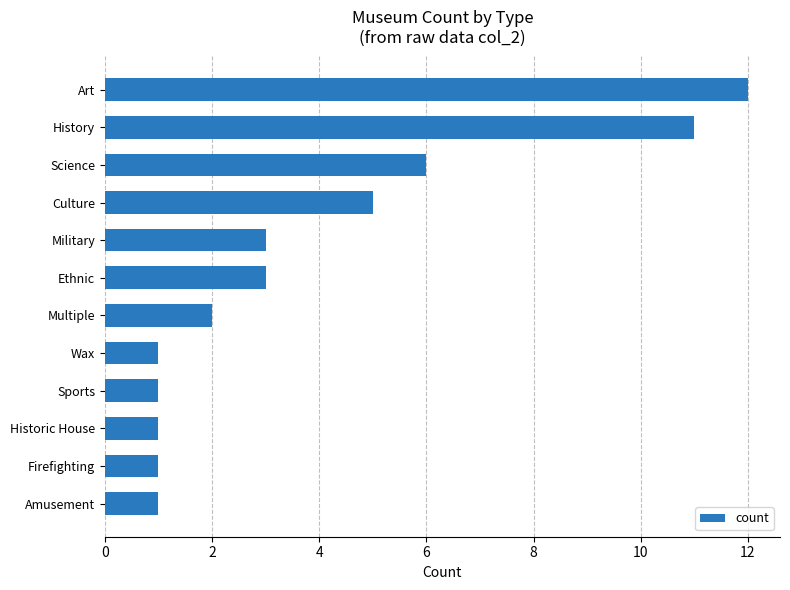

Which has a higher value, History or Military?

History